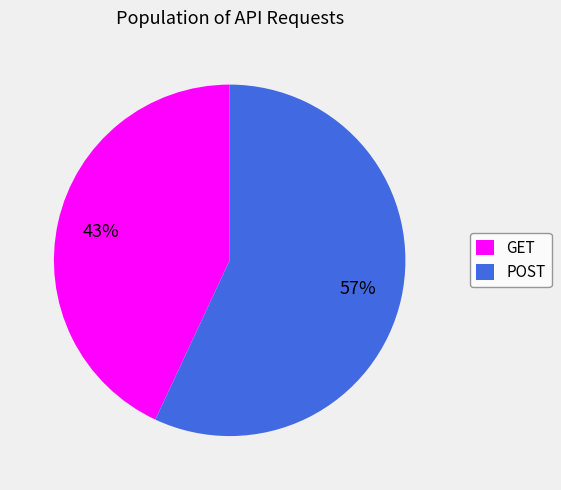

What percentage is the POST slice, to the nearest percent?

57%